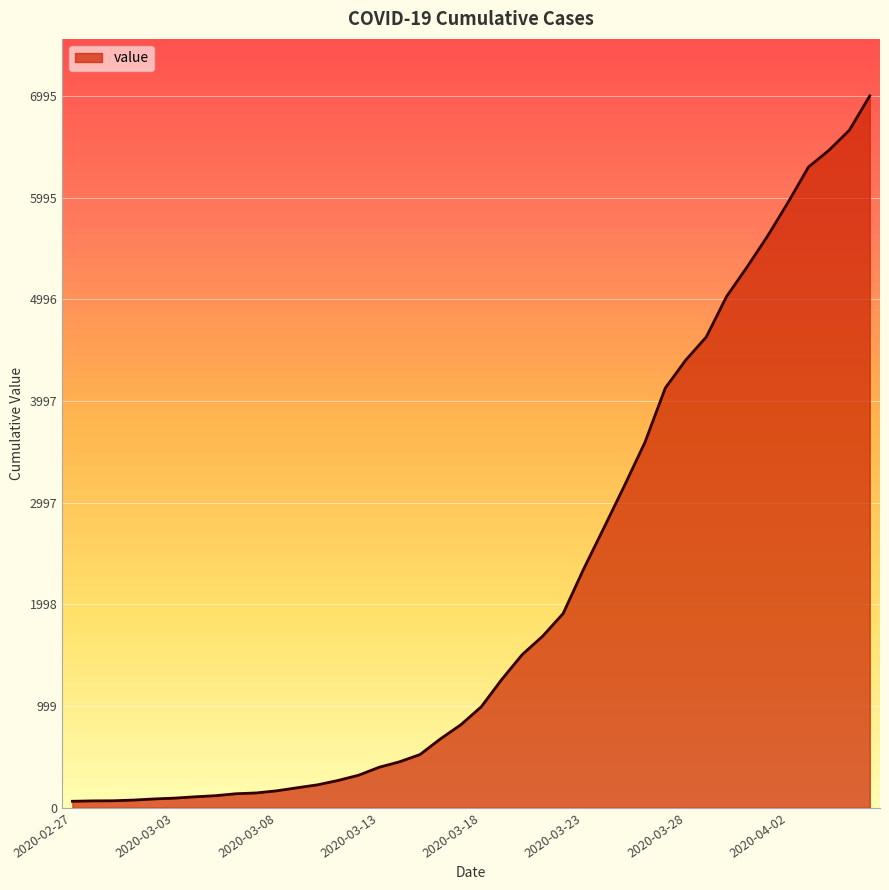

What is the greatest value displayed?

6995